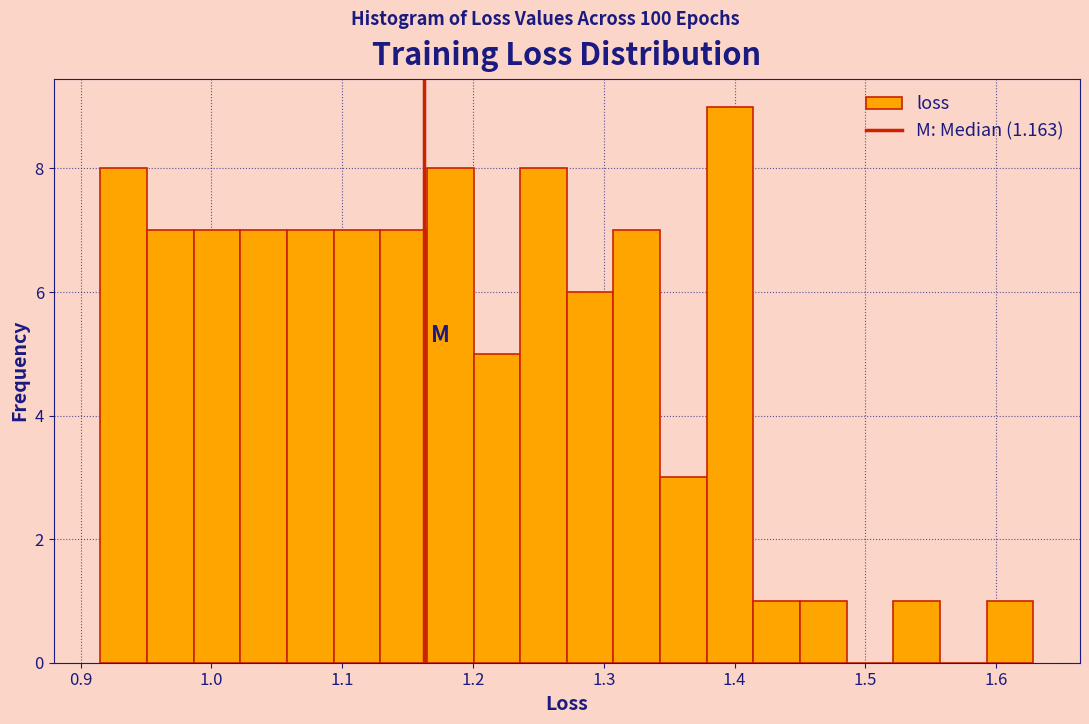

Read against the x-axis, roughly where is the centre of the tallest bar?

1.40